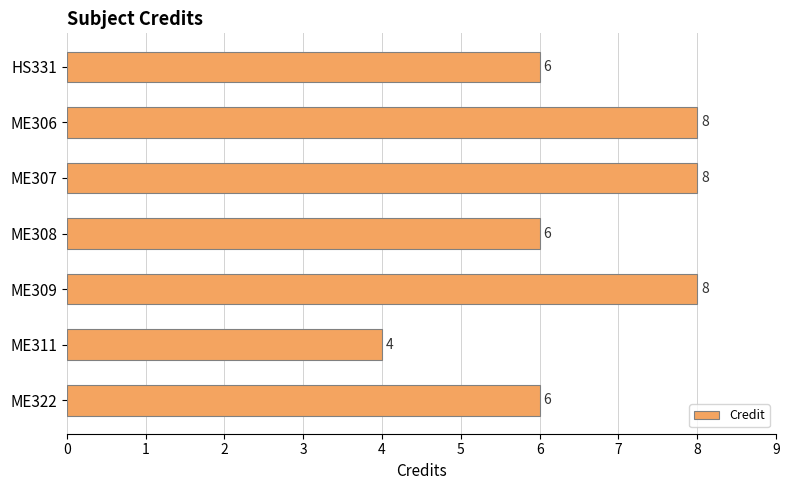

How many values are between 6 and 8?

6